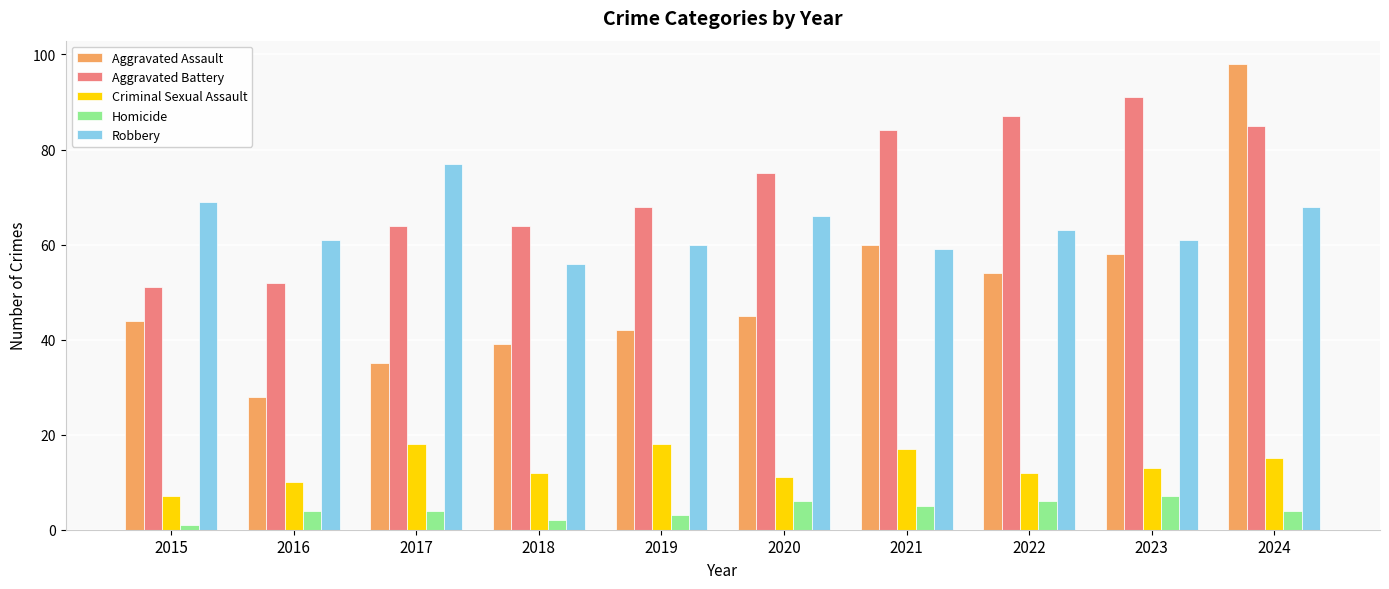

What is the approximate value of Homicide at 2017?

4